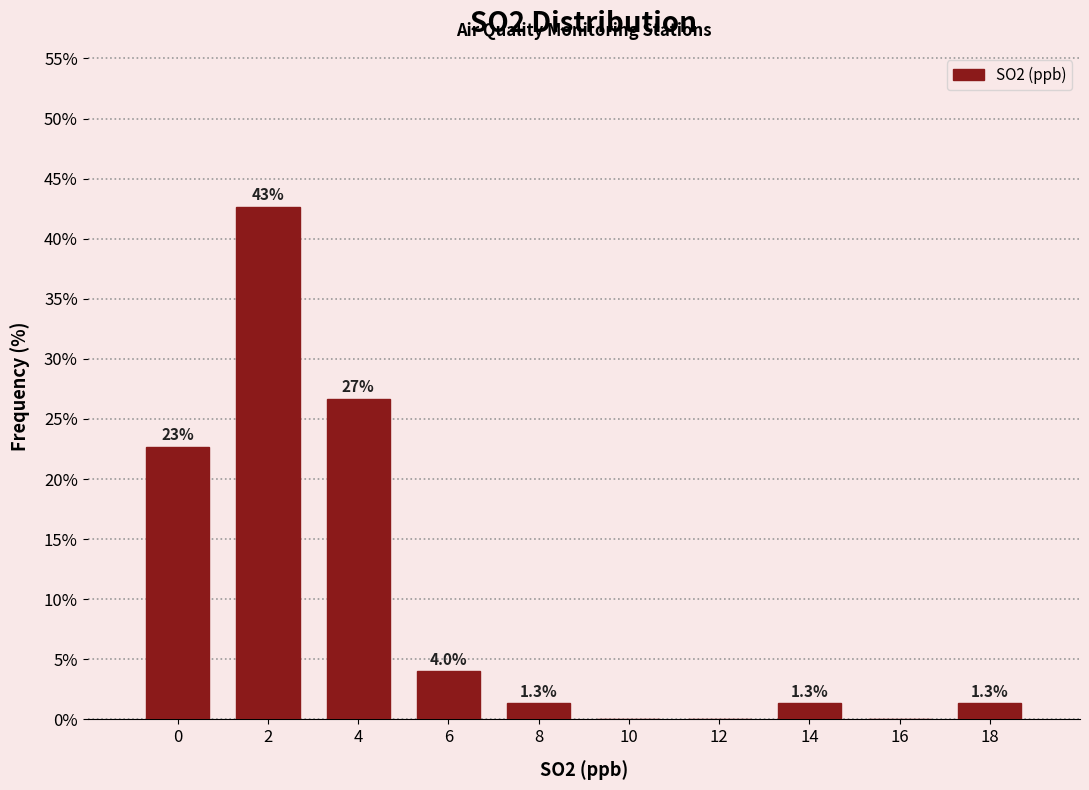

Reading left to right, what are all the values shown in this chart?

0=22.7	2=42.7	4=26.7	6=4.0	8=1.3	10=0.0	12=0.0	14=1.3	16=0.0	18=1.3